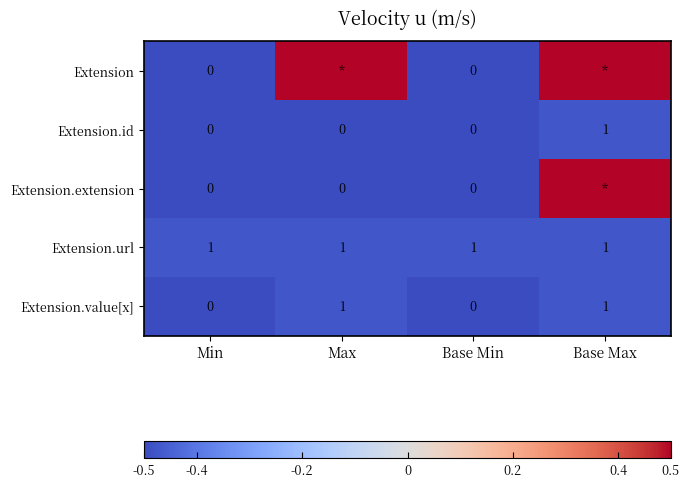

What is the lowest value of the Extension.url series?

1.0